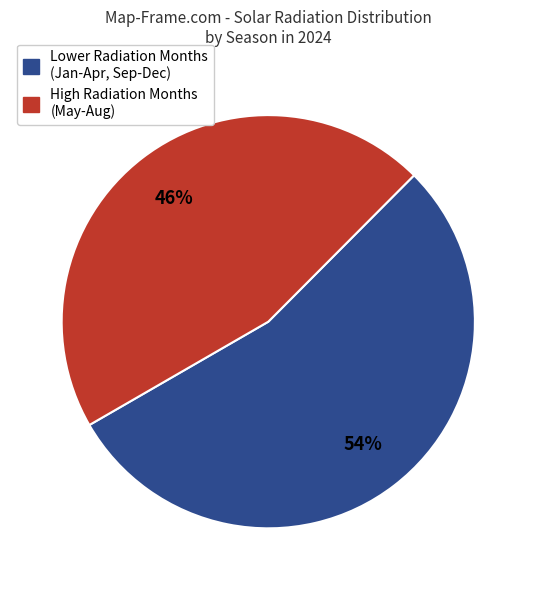

Is there any slice that represents more than half of the pie?

Yes